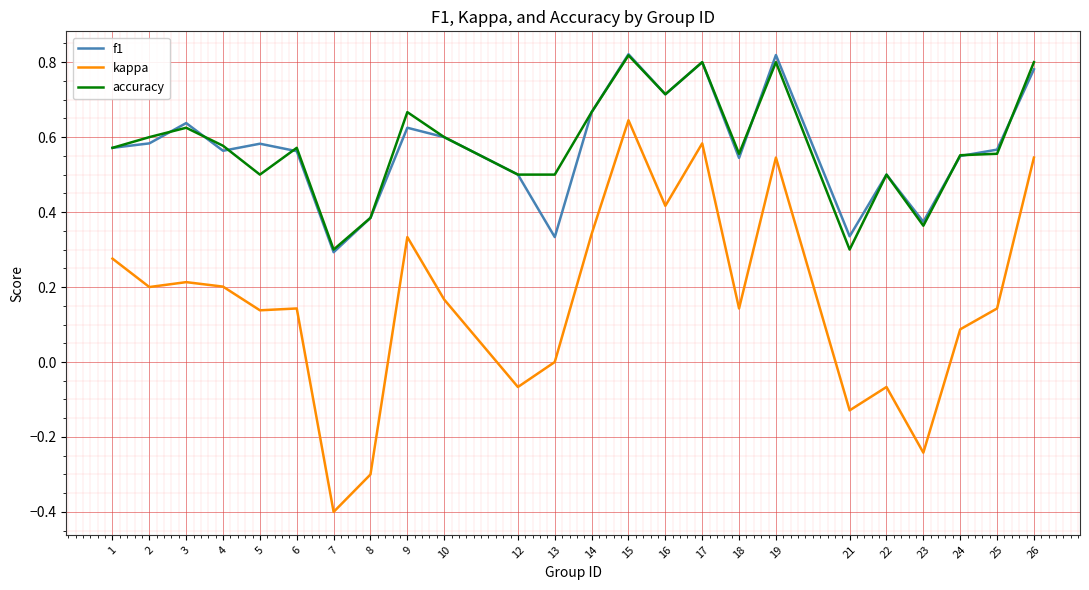

After their last crossing, which series has the higher values: f1 or accuracy?

accuracy